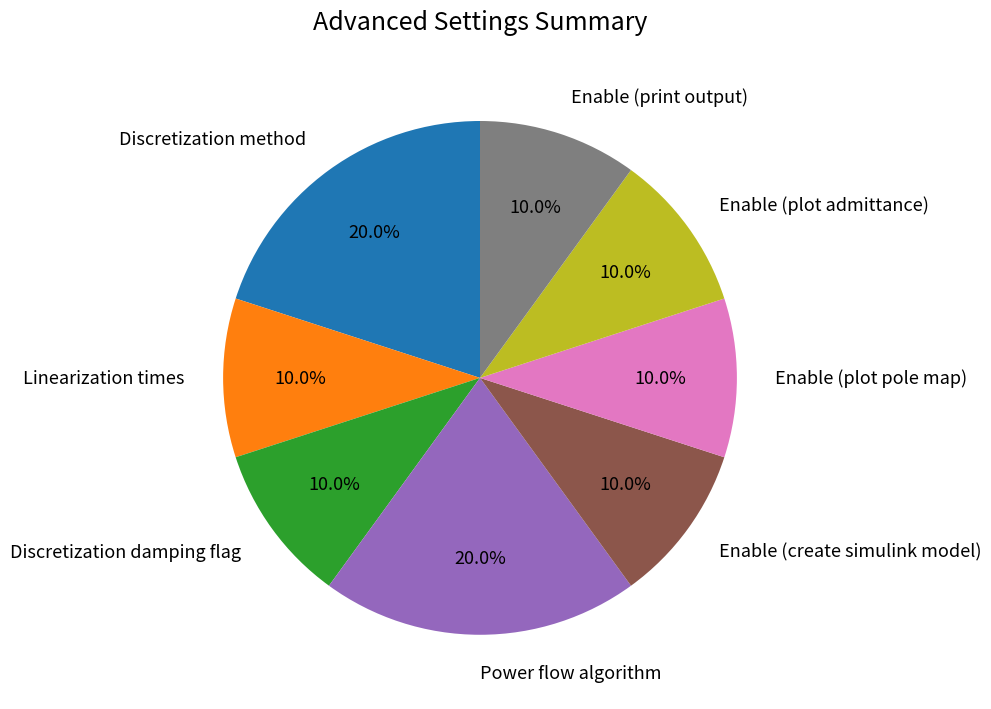

The Discretization method slice represents 20% of the pie. True or false?

True